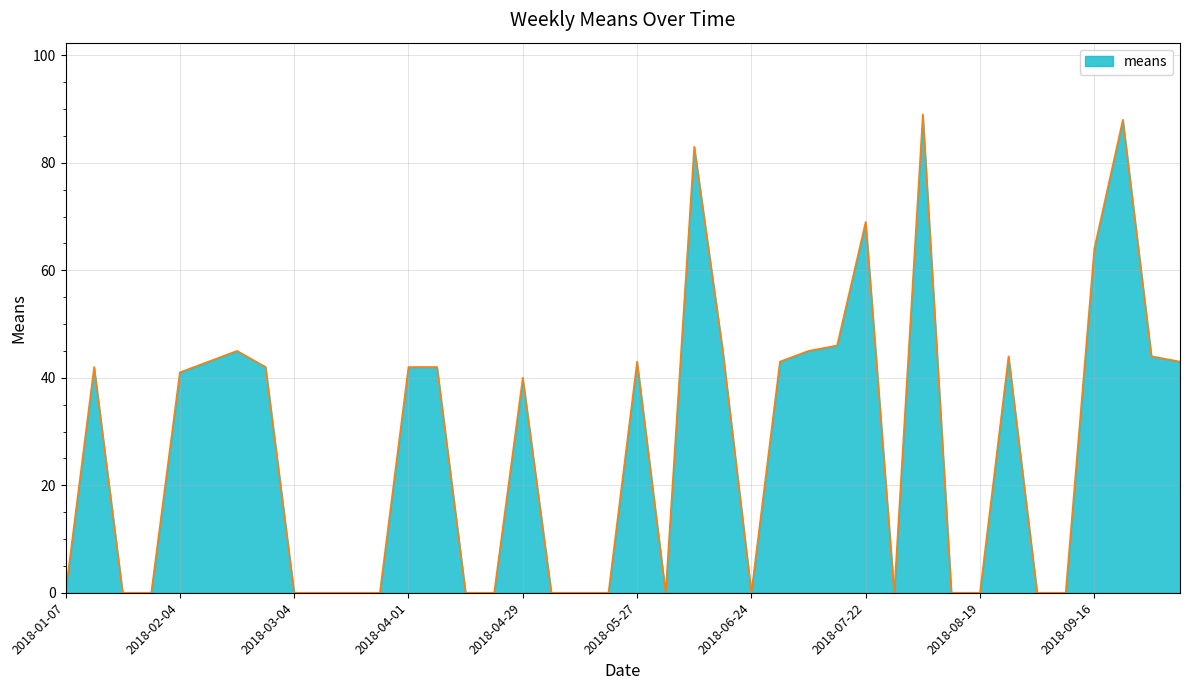

What is the greatest value displayed?

89